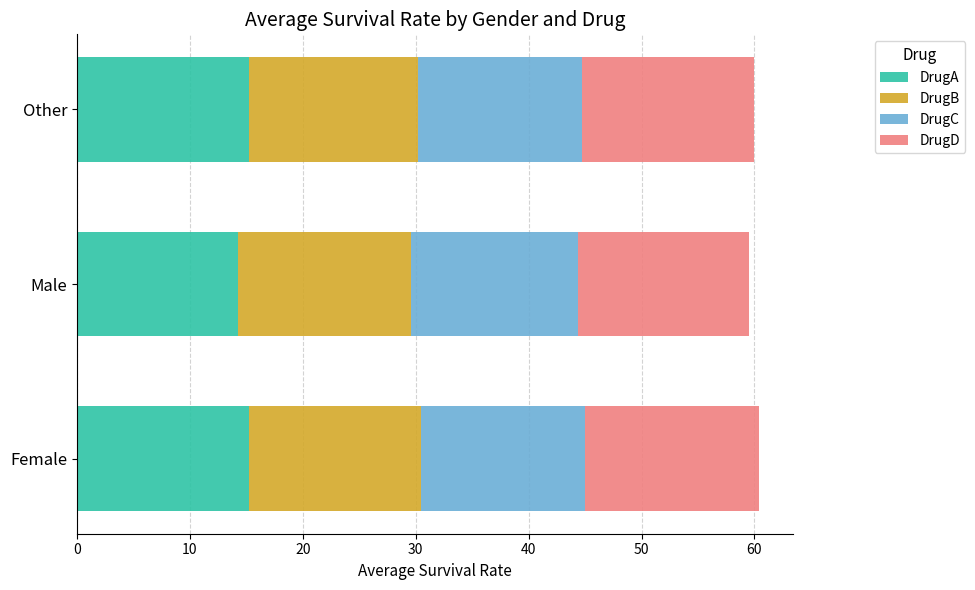

What is the total value across all series at Female?

60.4